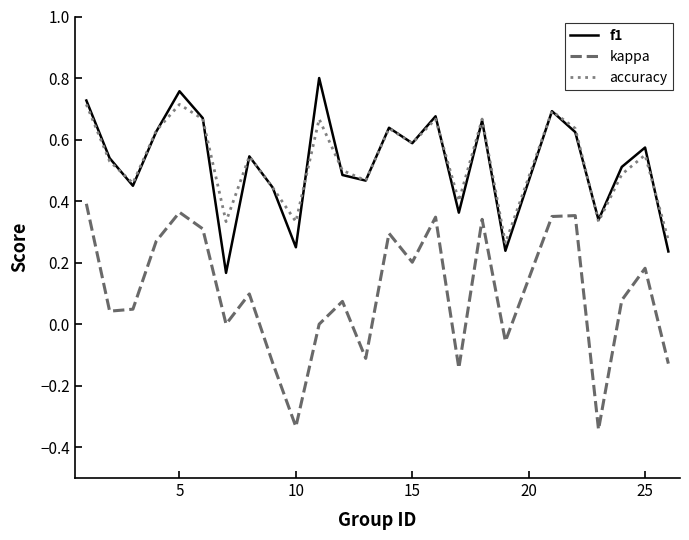

True or false: f1 and kappa cross at least once.

False